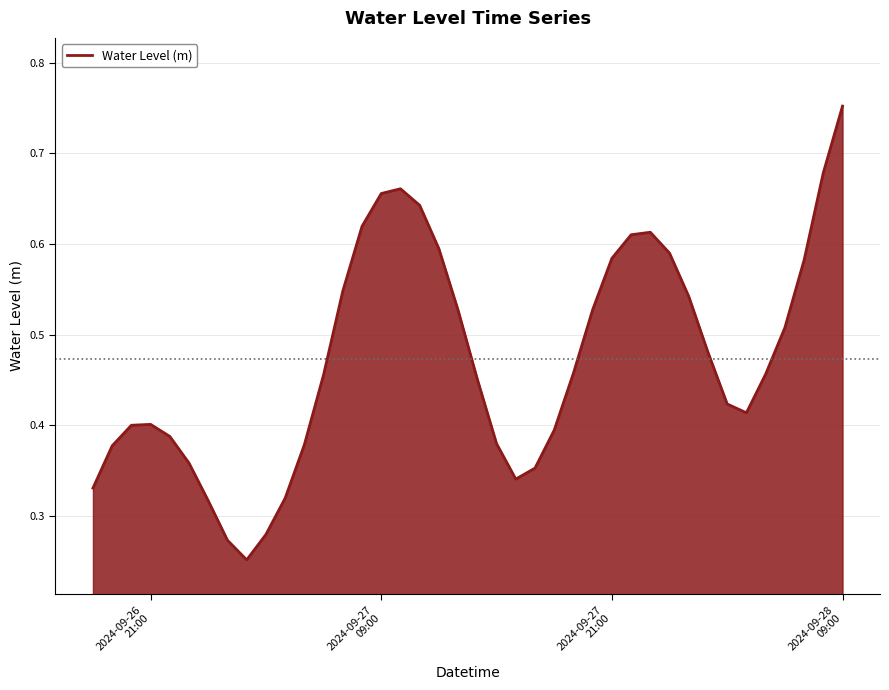

Is this an area chart (filled region under the line)?

Yes